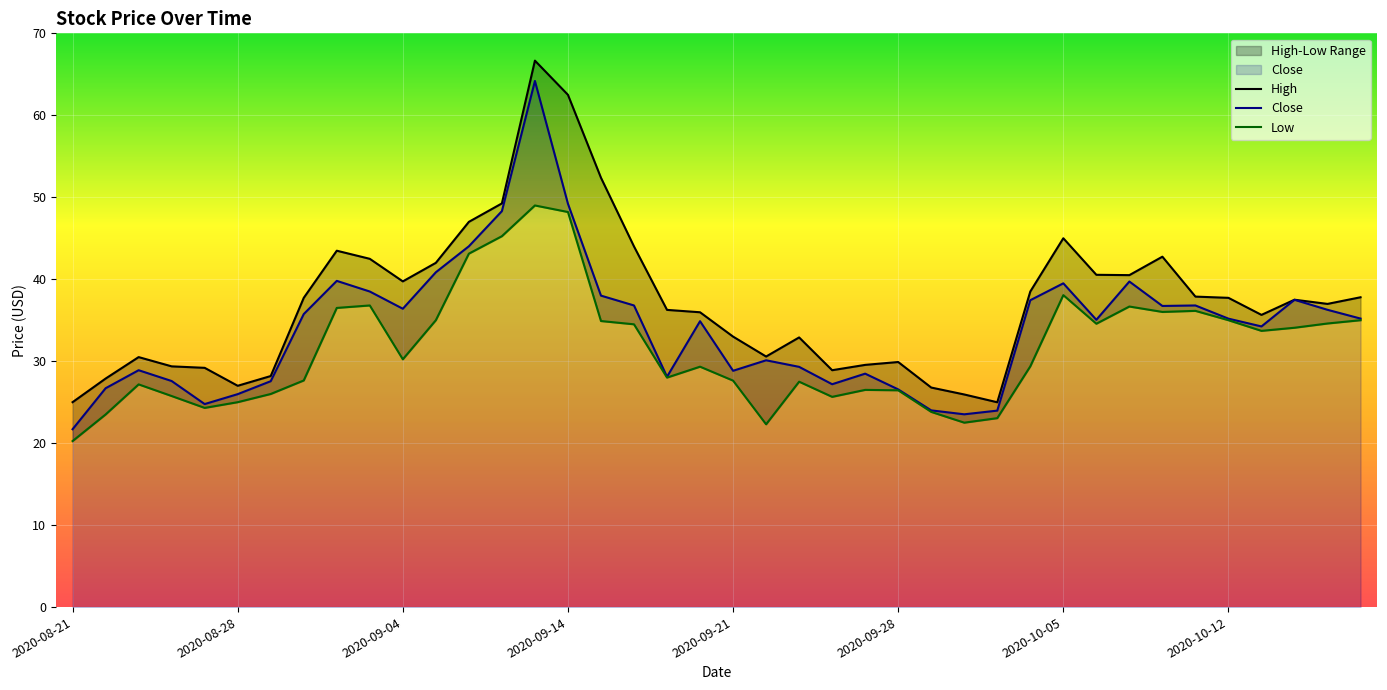

At which category does High reach its first local valley?

2020-08-28